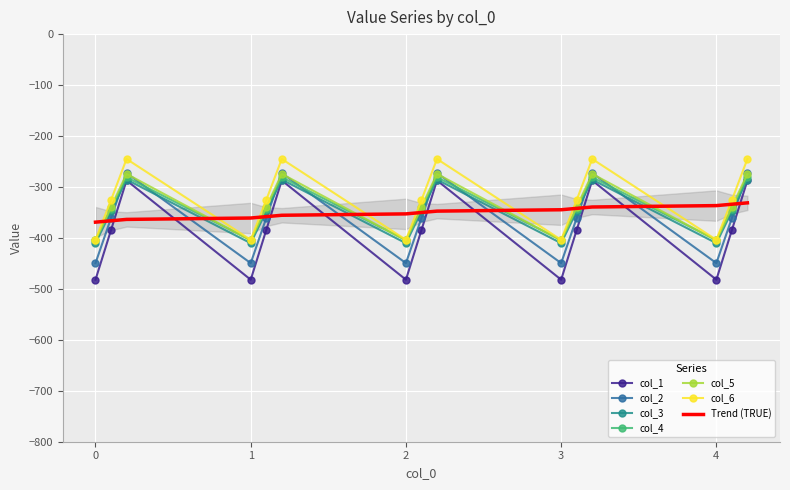

Count the number of data series in this chart.

6